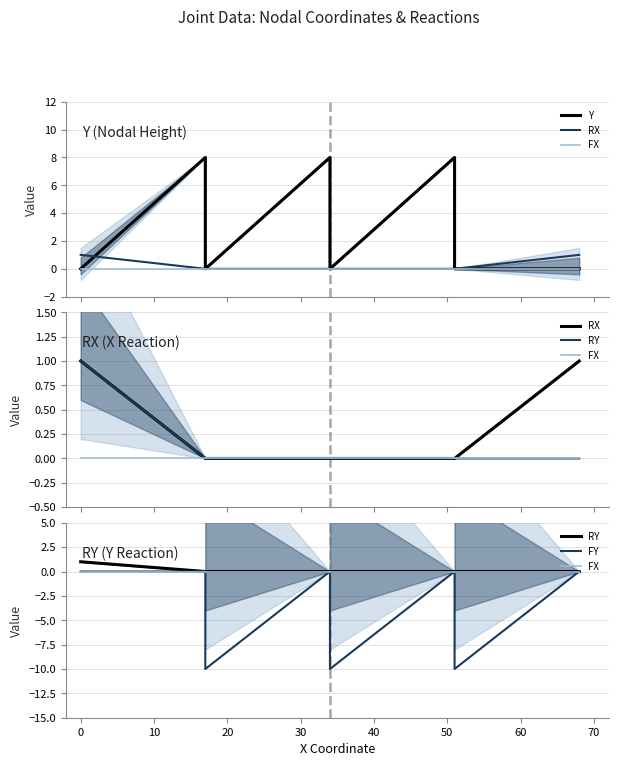

Rank the series at 10 from lowest to highest value.

FY, Y, RX, FX, RY